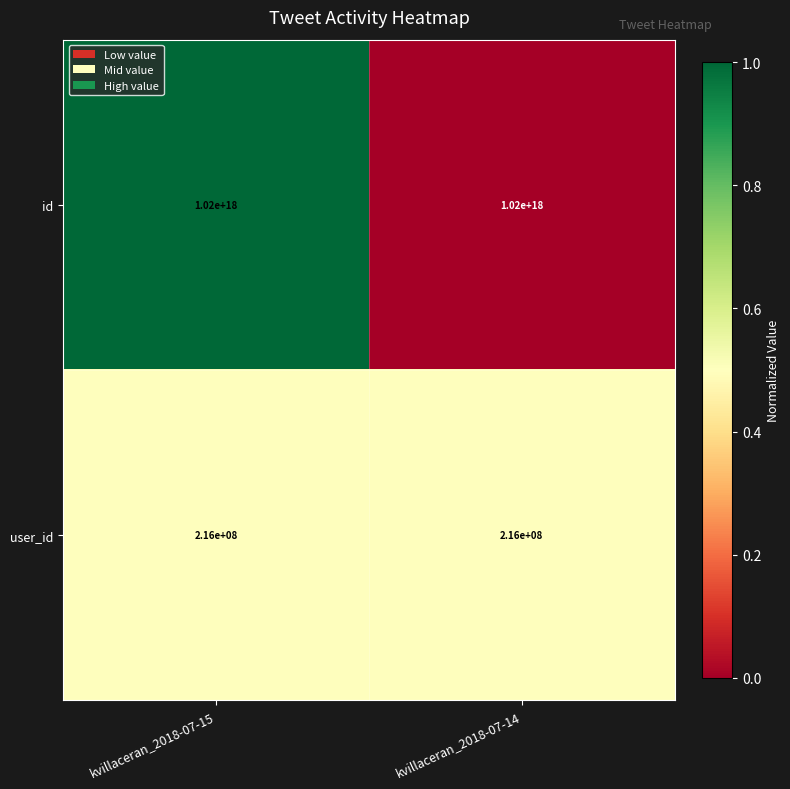

The value of id at kvillaceran_2018-07-15 is 1522161245646662656. True or false?

False